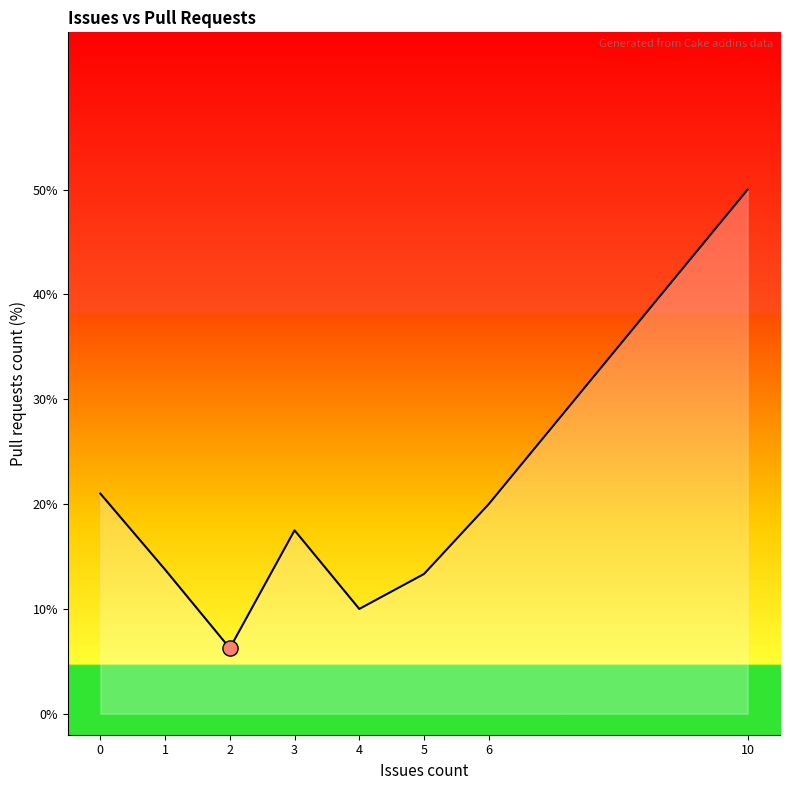

Is this an area chart (filled region under the line)?

Yes